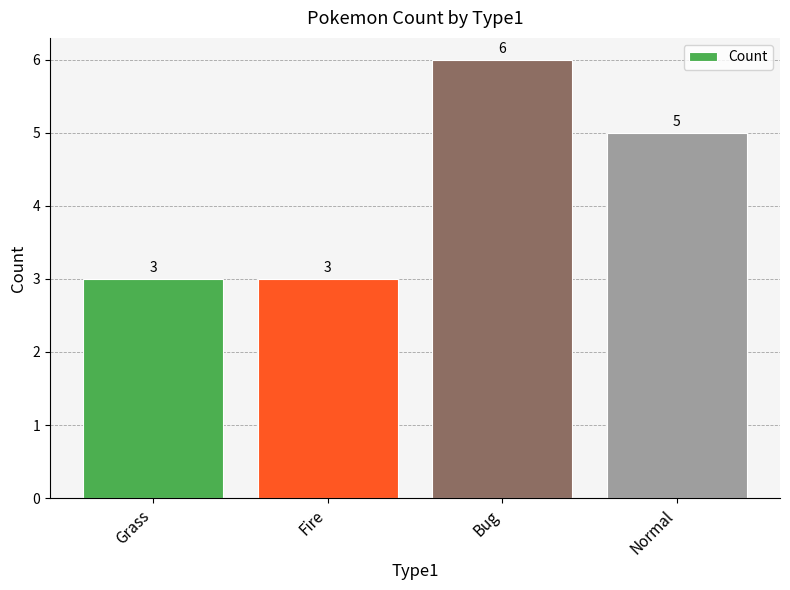

What is the label of the 2nd bar from the right?

Bug